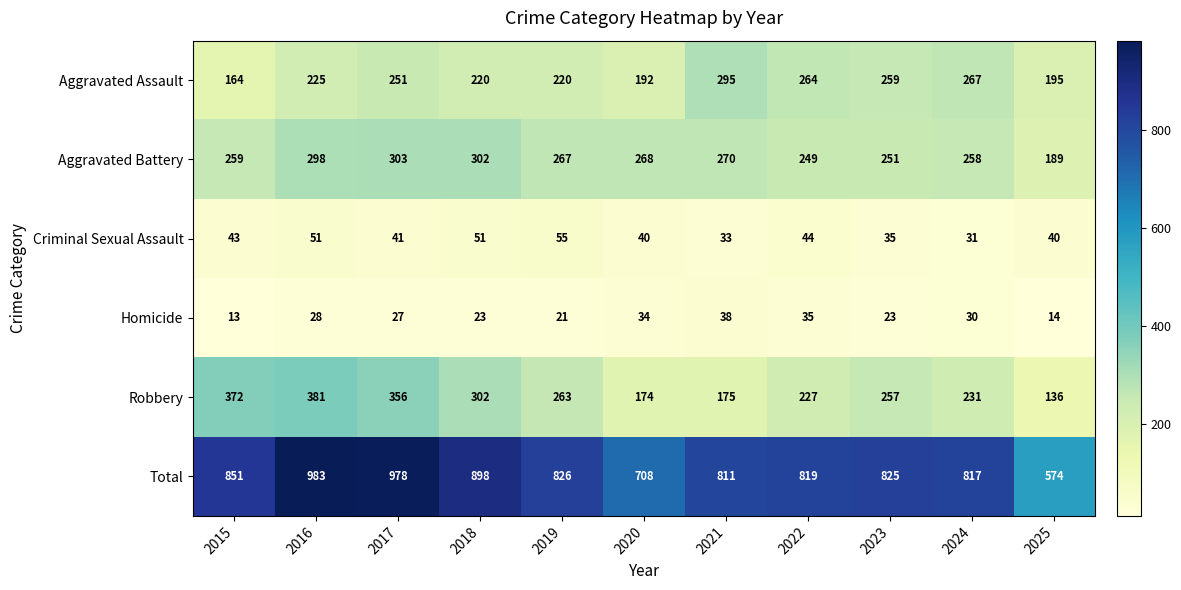

Between 2016 and 2025, which series saw the biggest shift?

Total